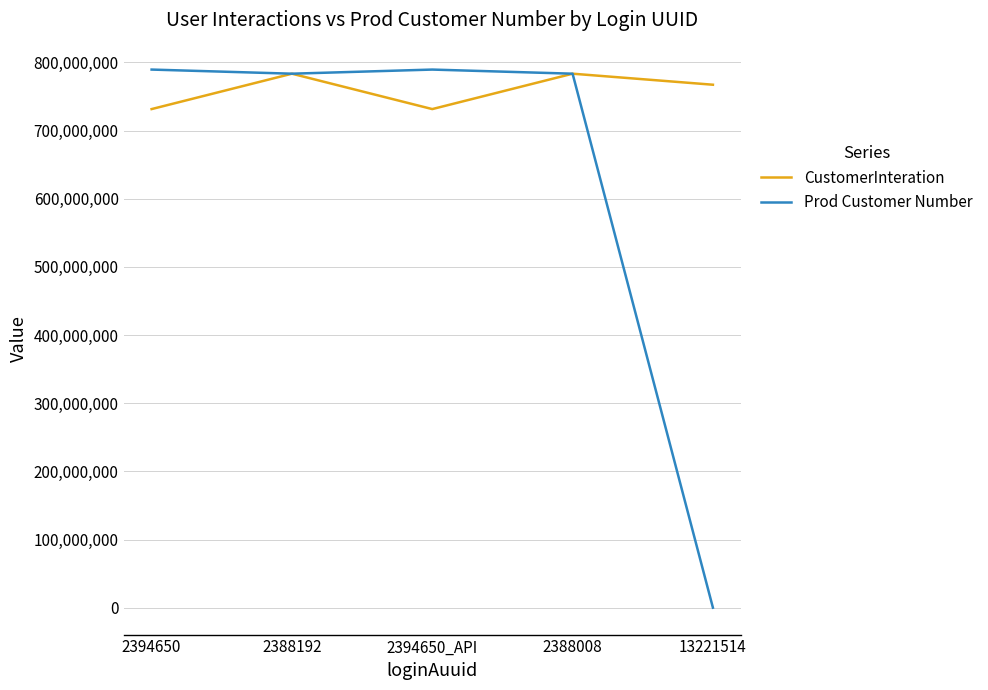

What are all the series names shown in the legend?

CustomerInteration, Prod Customer Number